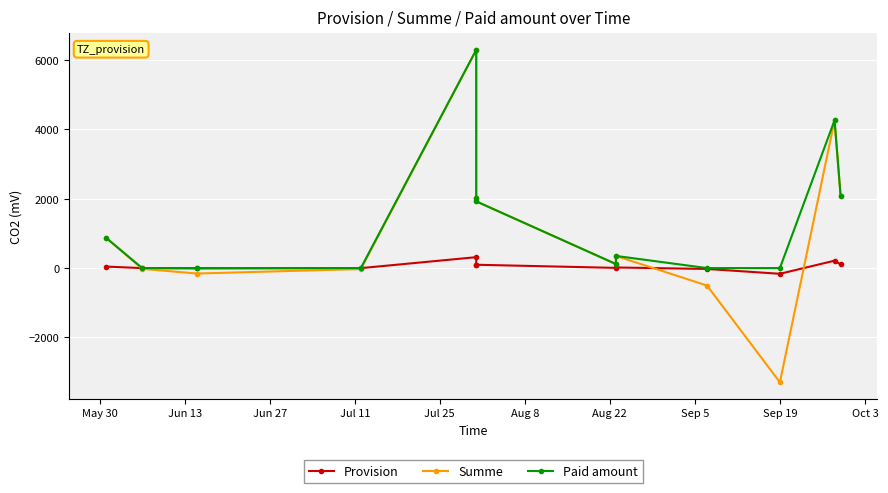

What is the minimum value for Summe?

-3291.5